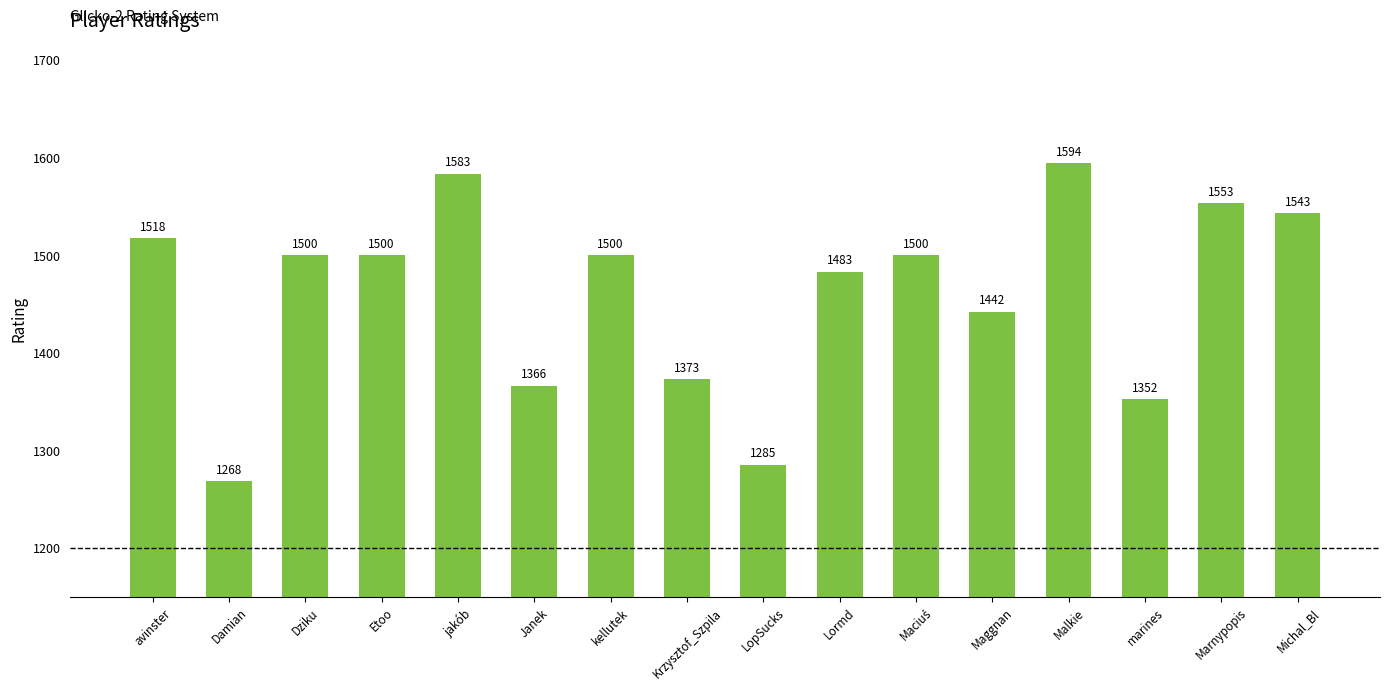

What is the difference between the maximum and second lowest values?

308.5